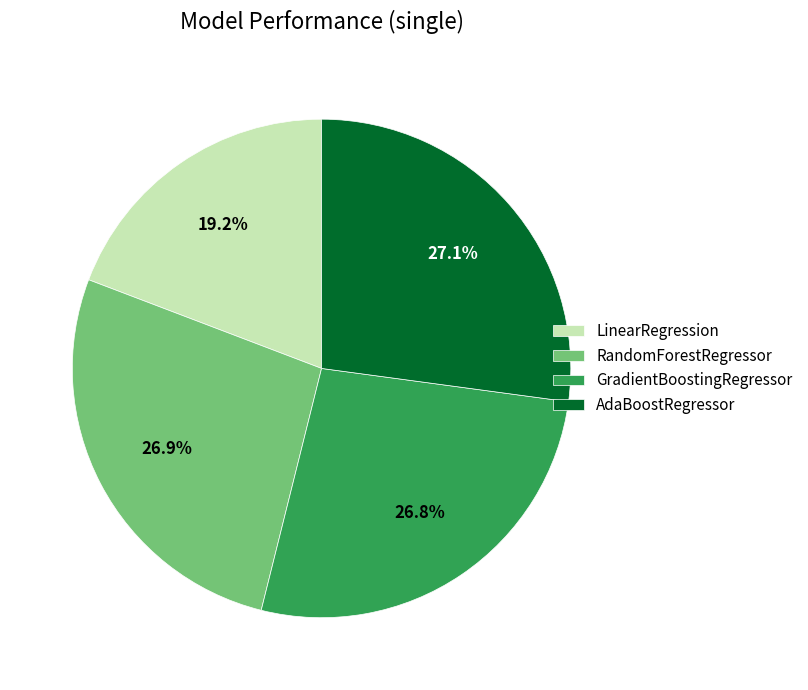

Is there a majority slice in this chart?

No